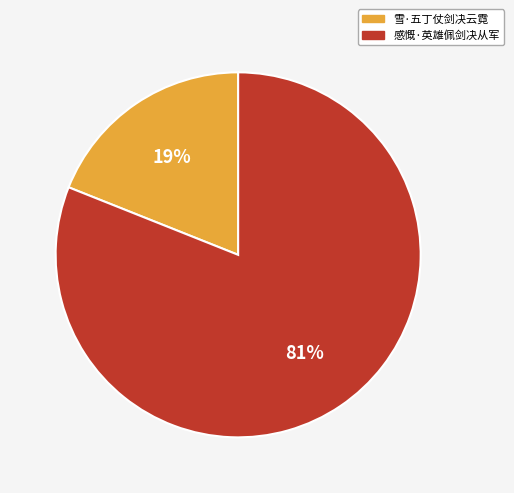

Rank the categories by value from highest to lowest.

感慨·英雄佩剑决从军, 雪·五丁仗剑决云霓